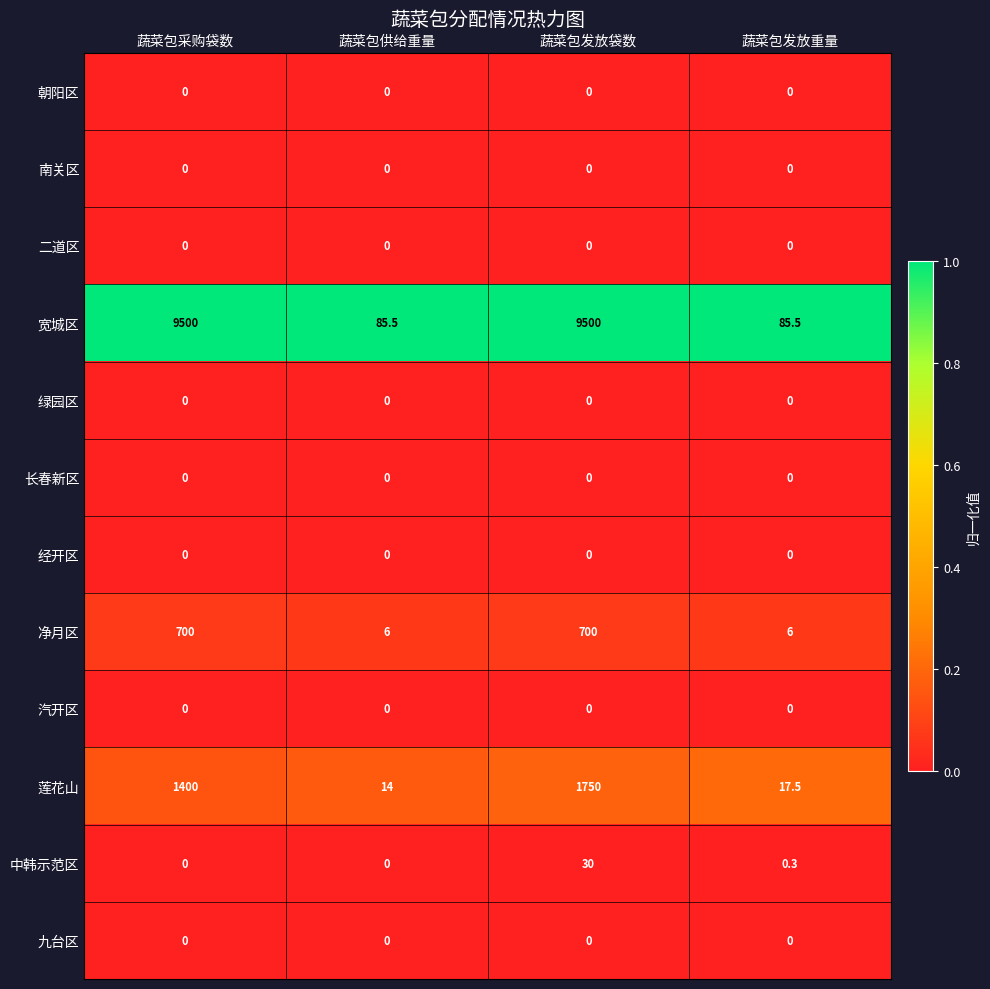

What is the difference between the highest and lowest values at 蔬菜包发放重量?

85.5